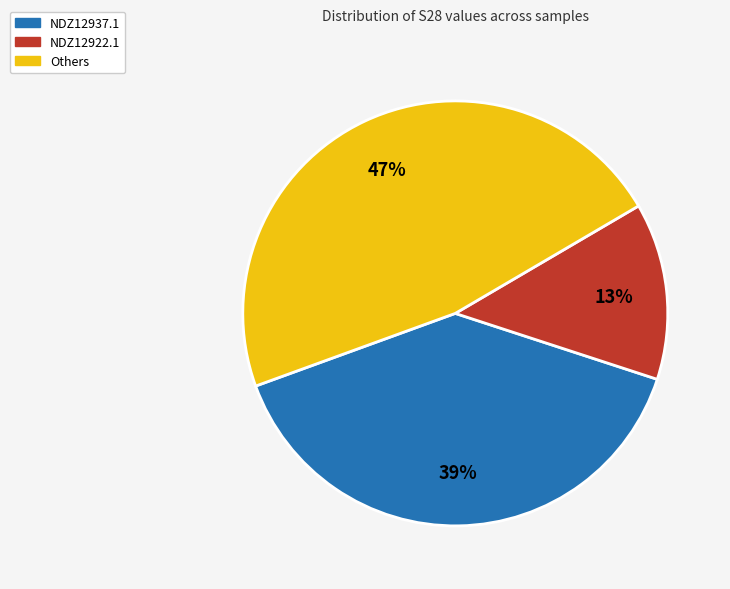

Which has a higher value, NDZ12922.1 or NDZ12937.1?

NDZ12937.1